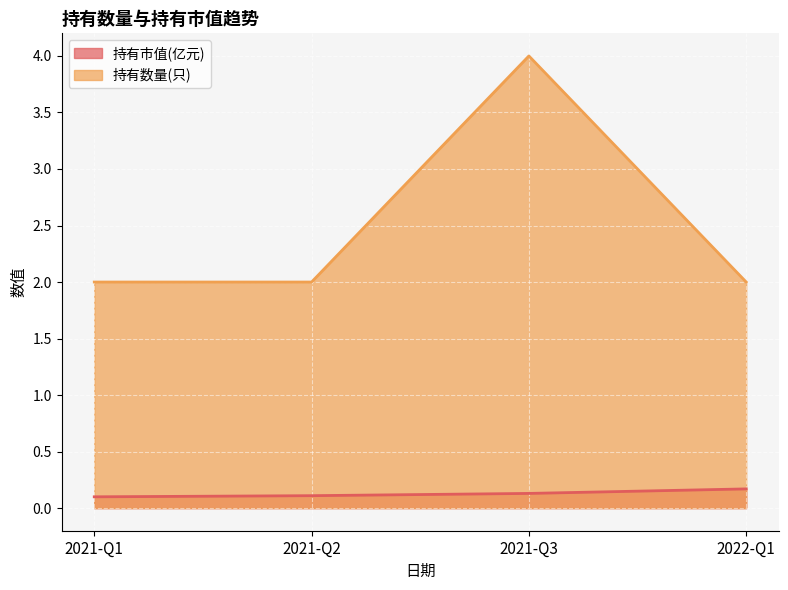

Is it true that 持有市值(亿元) equals 0.1 at 2021-Q2?

True